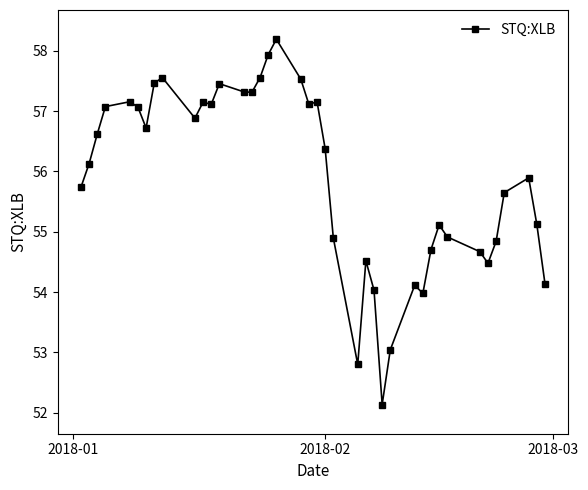

How many data points are above 56?

21